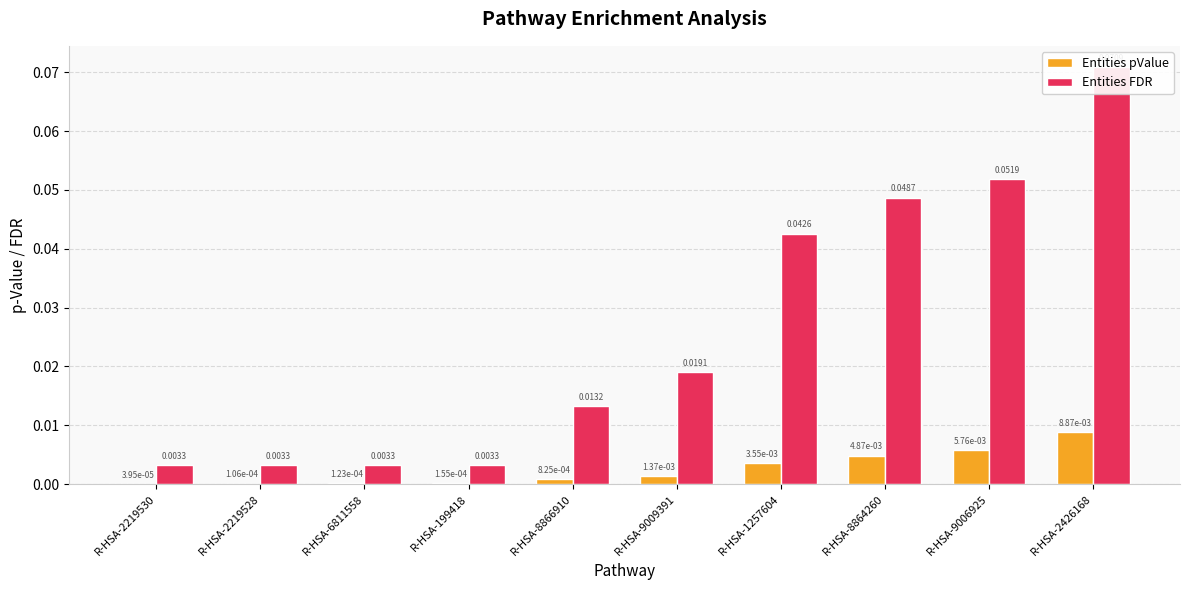

At which category is the sum across all series the highest?

R-HSA-2426168